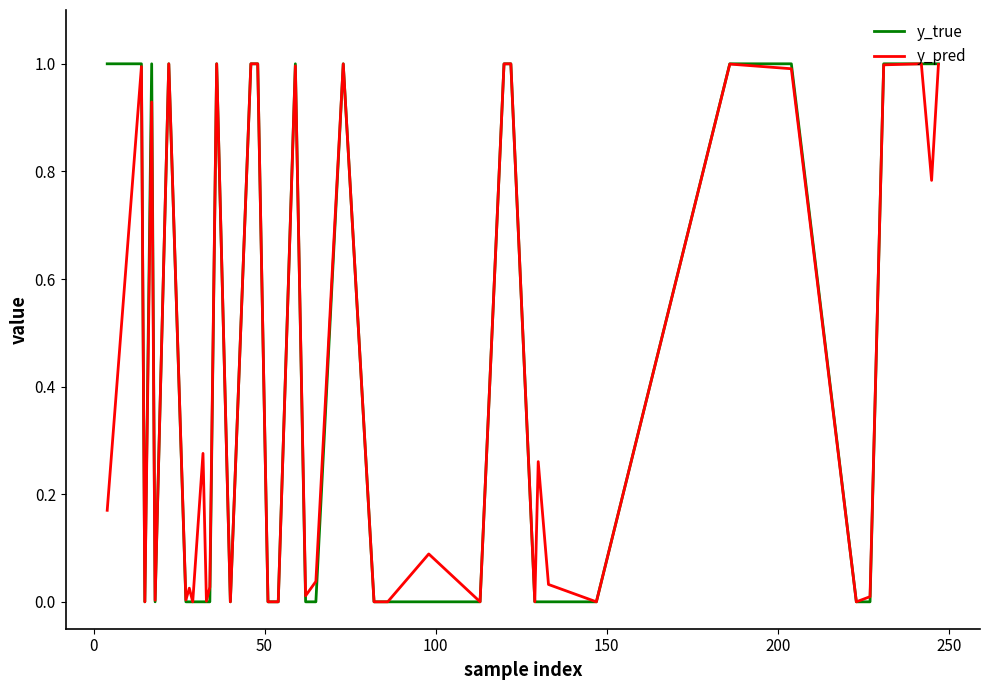

What is the highest value of the y_pred series?

1.0